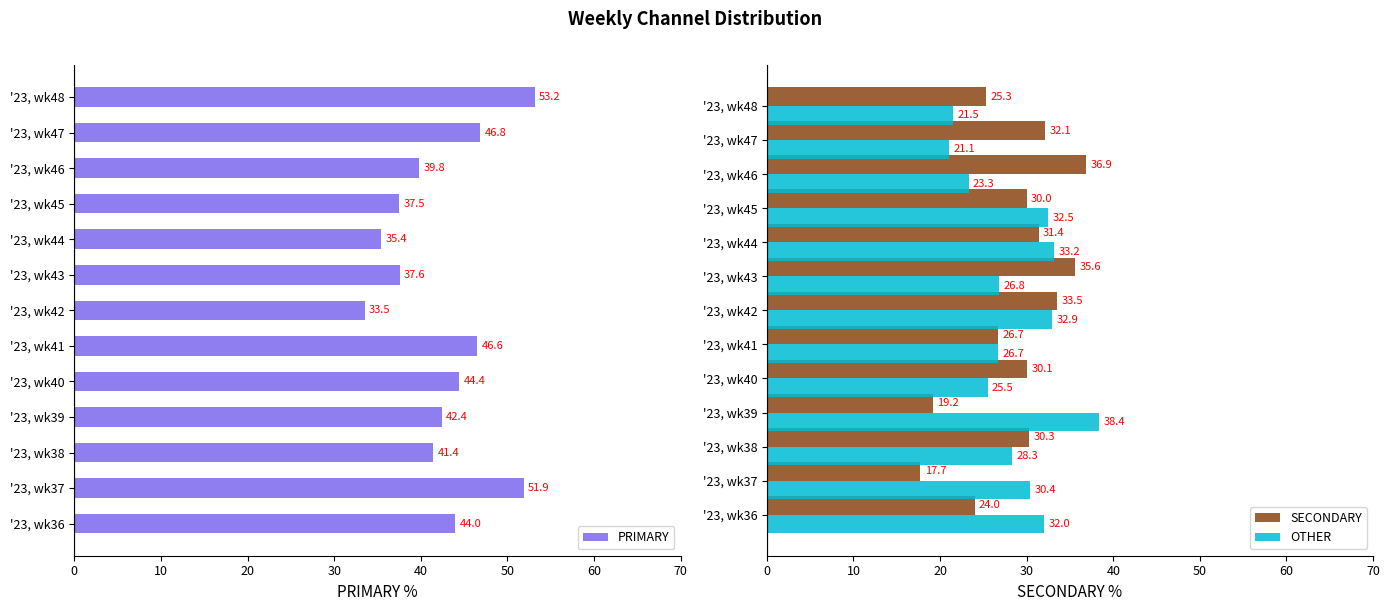

How many values in the PRIMARY series exceed 42?

7